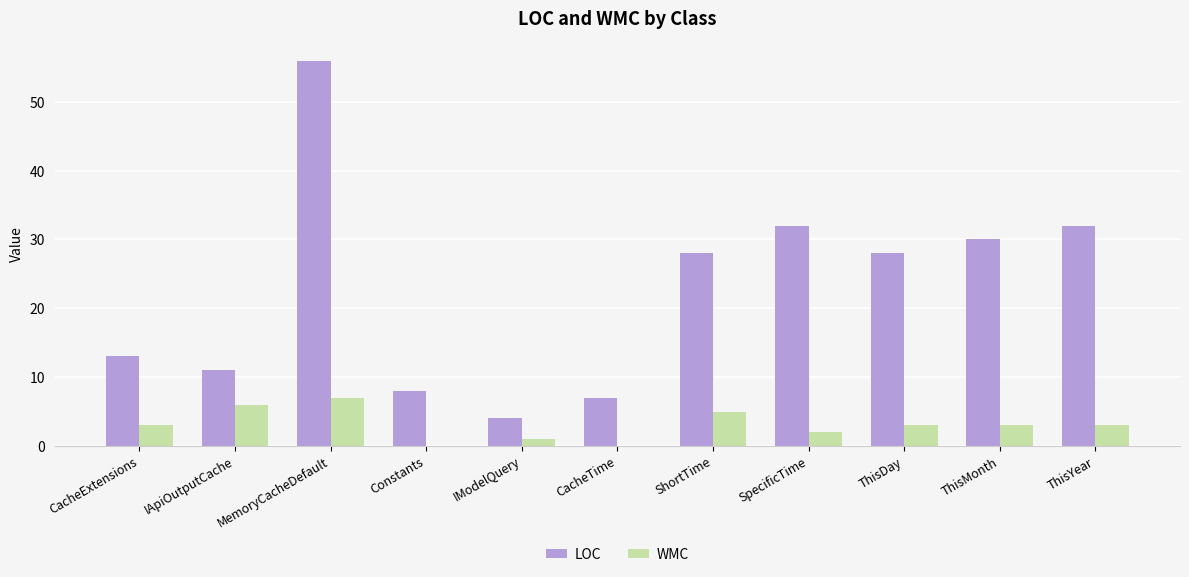

Does the chart contain stacked bars?

No